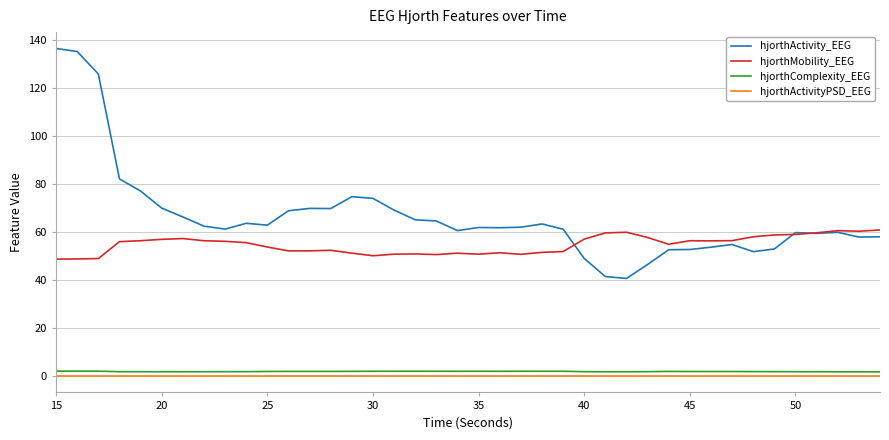

What is the greatest value displayed?

136.5